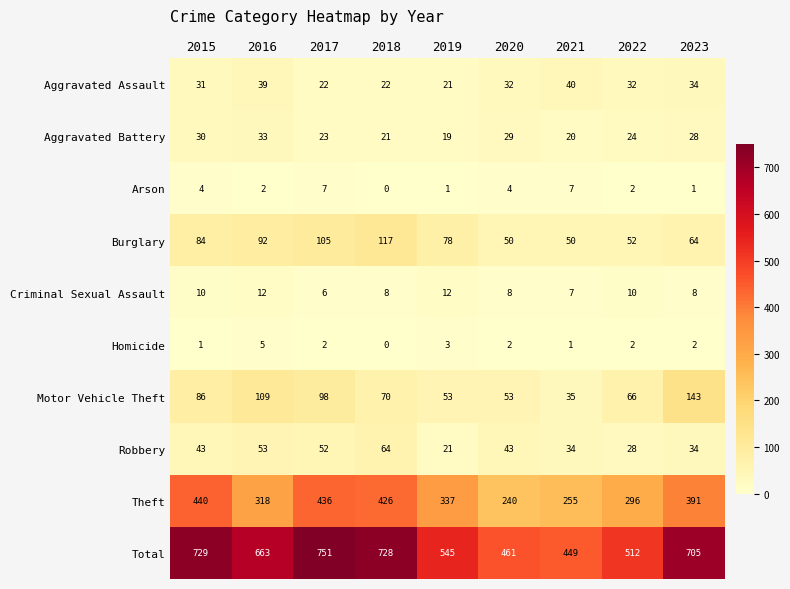

What is the difference between the second highest and minimum values in the Theft series?

196